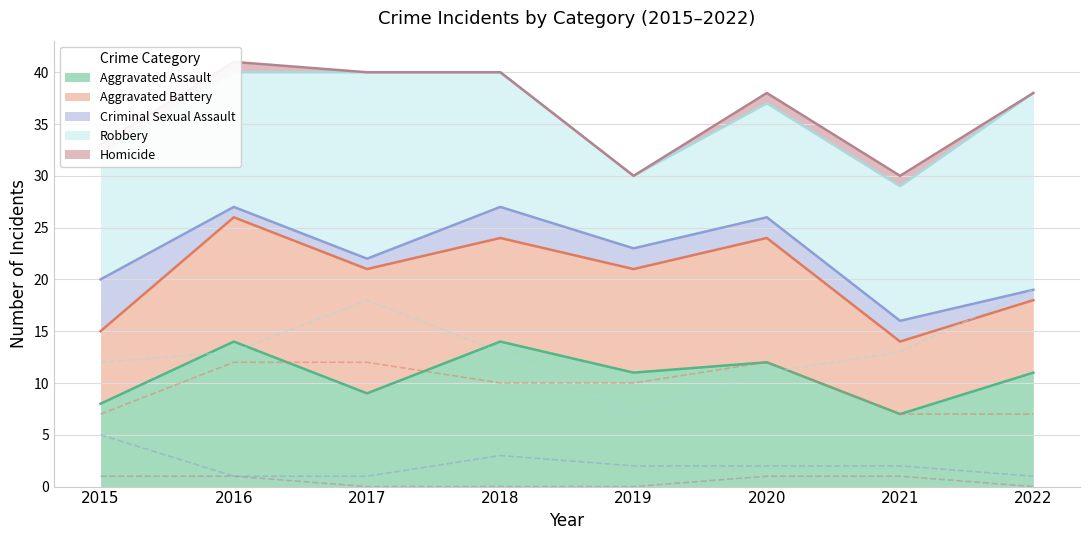

What is the sum of all Robbery values?

106